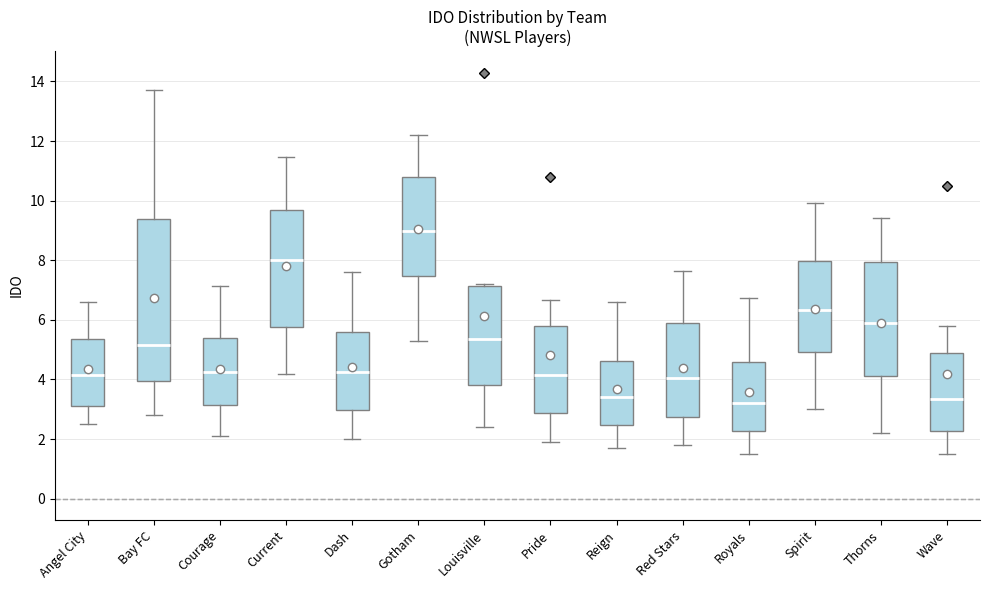

Where does the lower whisker of the box for Wave end on the y-axis? The values are not printed on the chart, so give them approximately, as read against the axis.

1.6